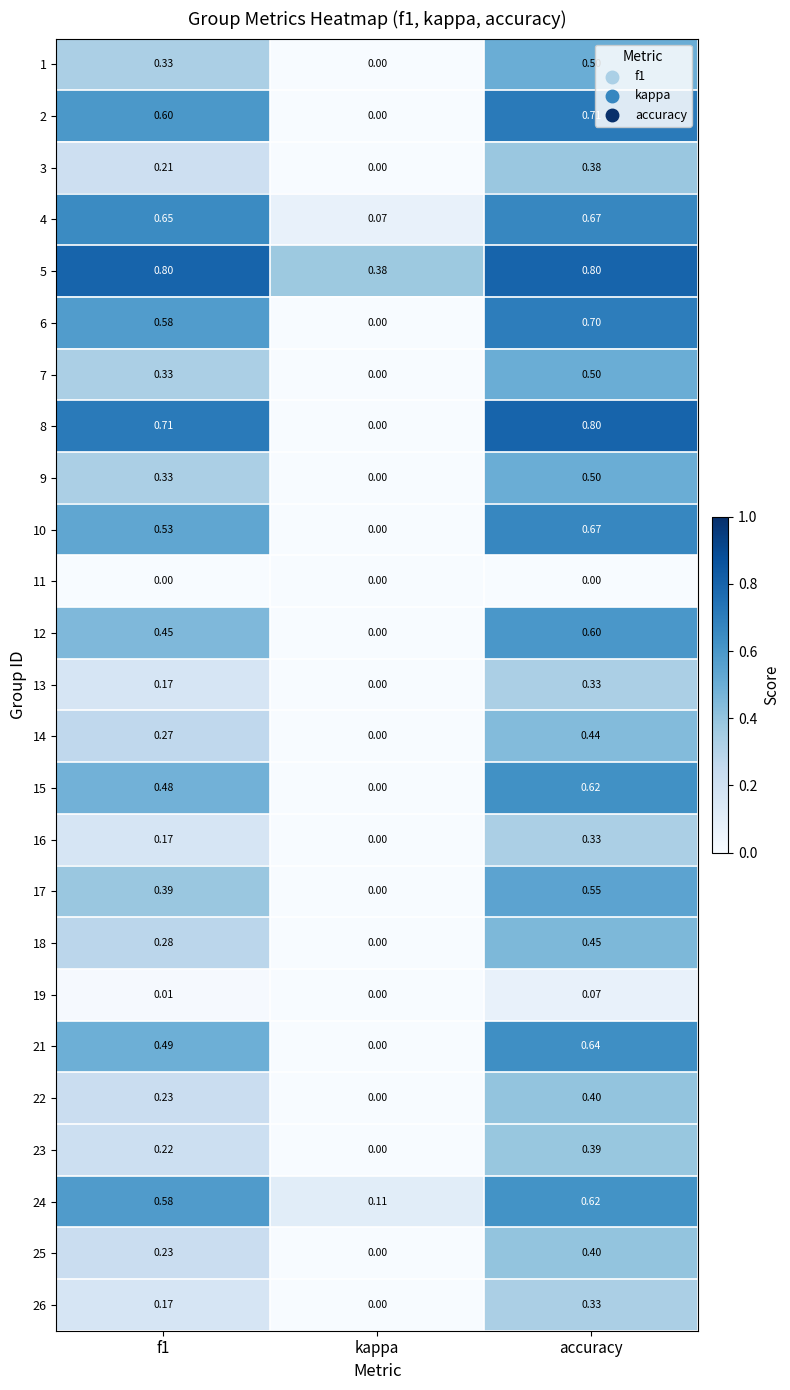

Which series has the largest total across all categories?

5